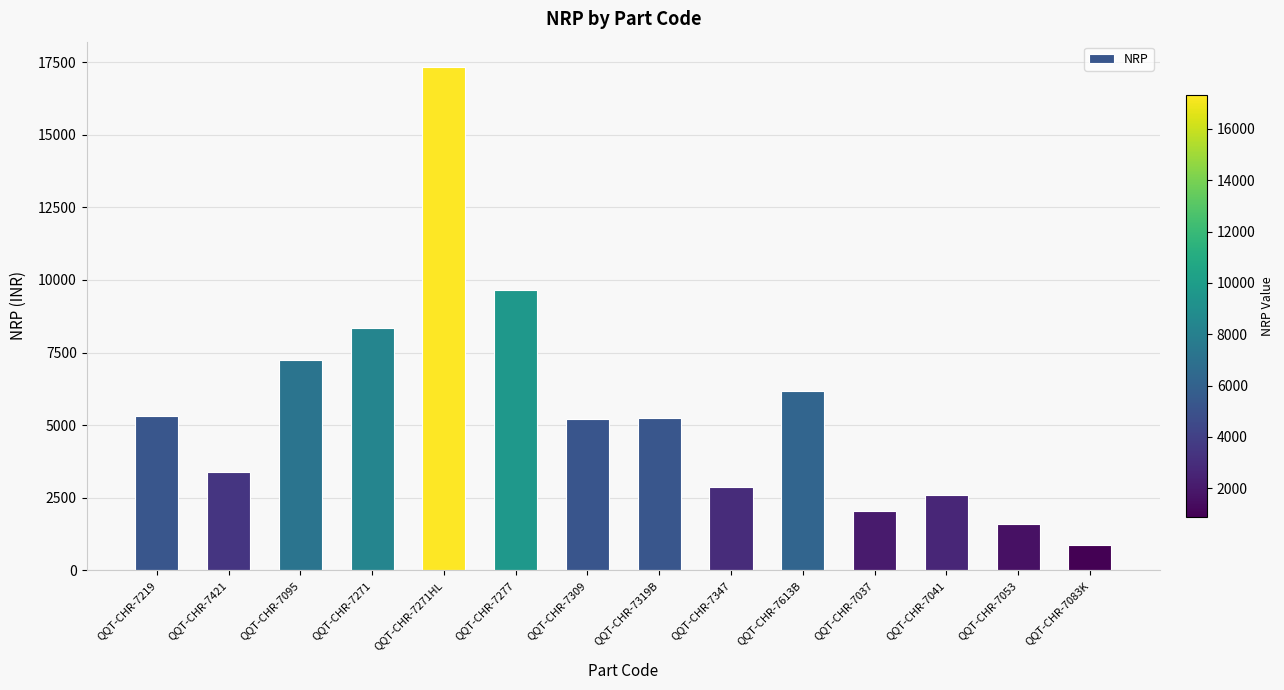

Where is the data nearest to the value 9100?

QQT-CHR-7277